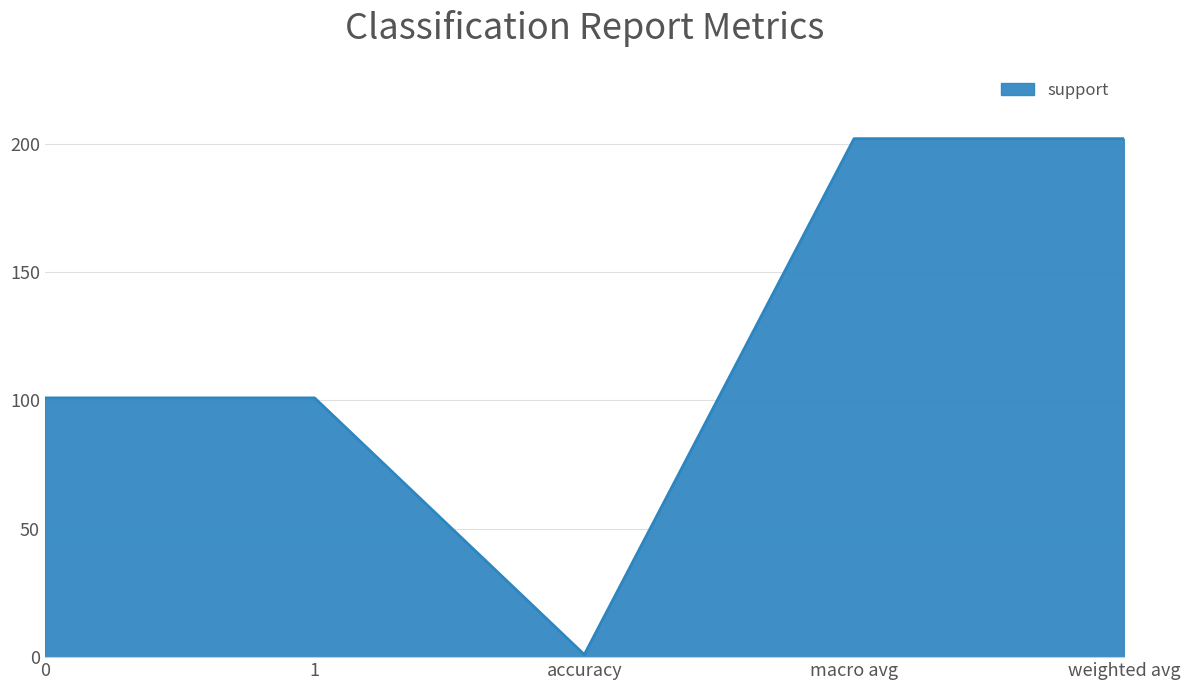

What is the difference between the maximum and second lowest values?

101